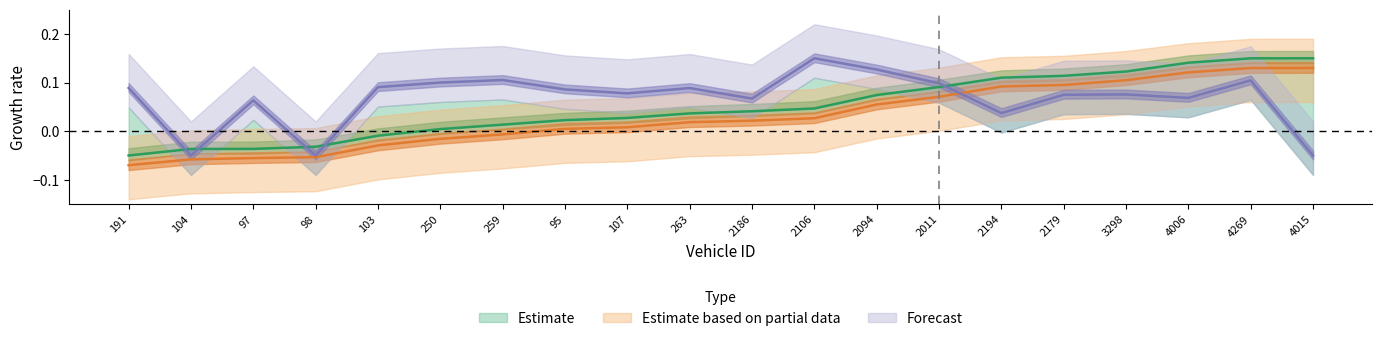

What is the maximum value shown in the chart?

0.2